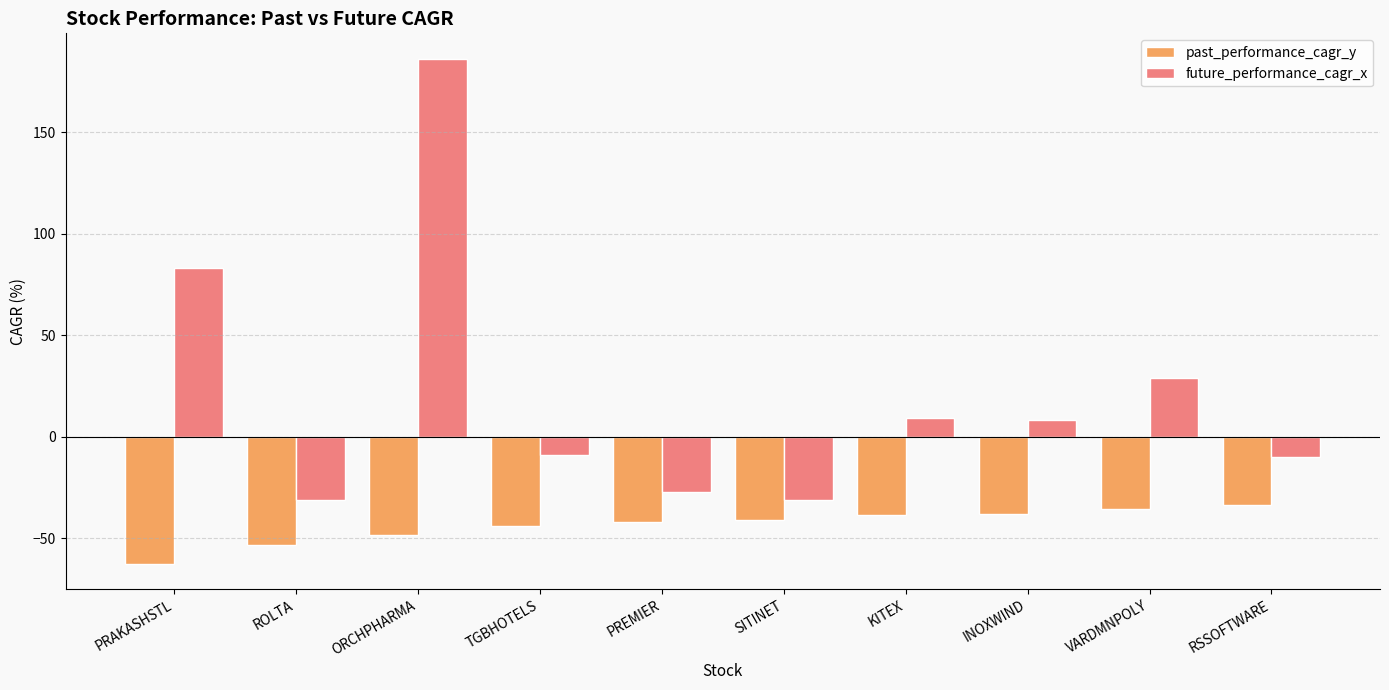

Which series has the largest range (max minus min)?

future_performance_cagr_x